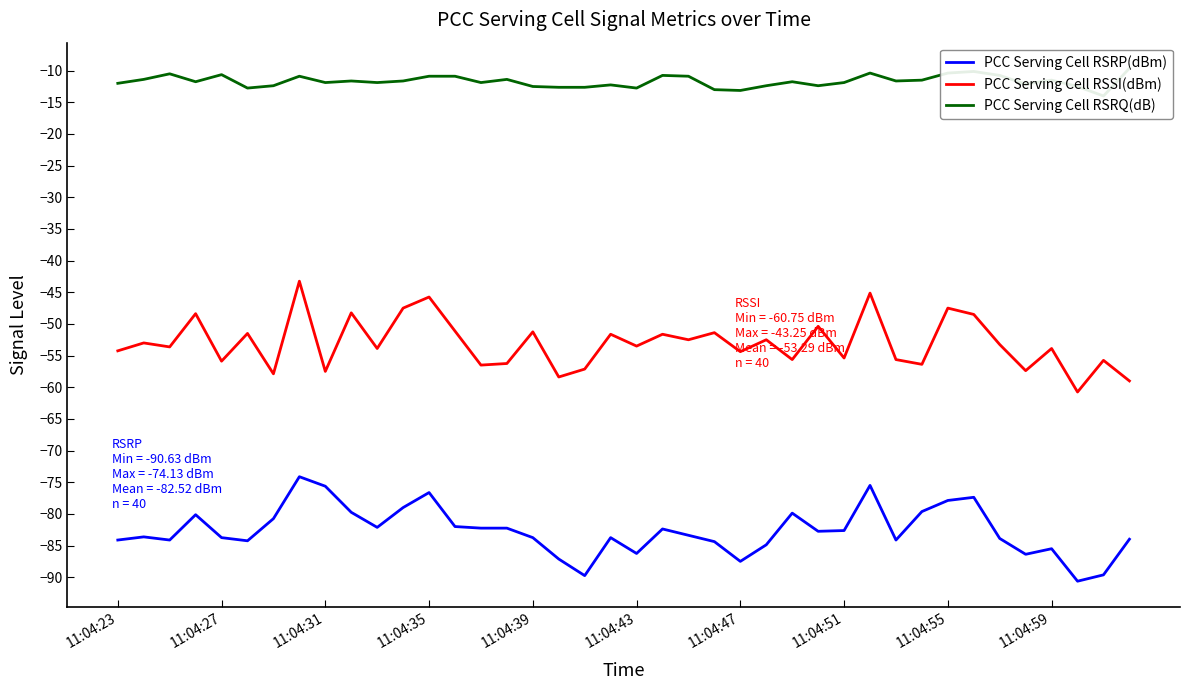

Is it true that PCC Serving Cell RSSI(dBm) equals -57.5 at 11:04:31?

True